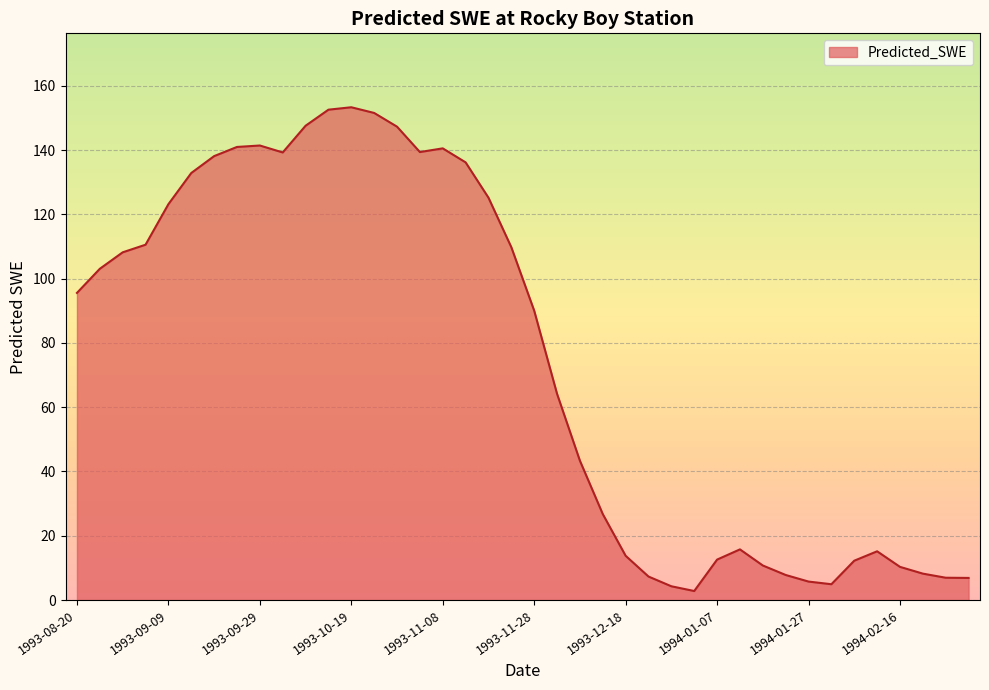

What is the greatest value displayed?

153.3